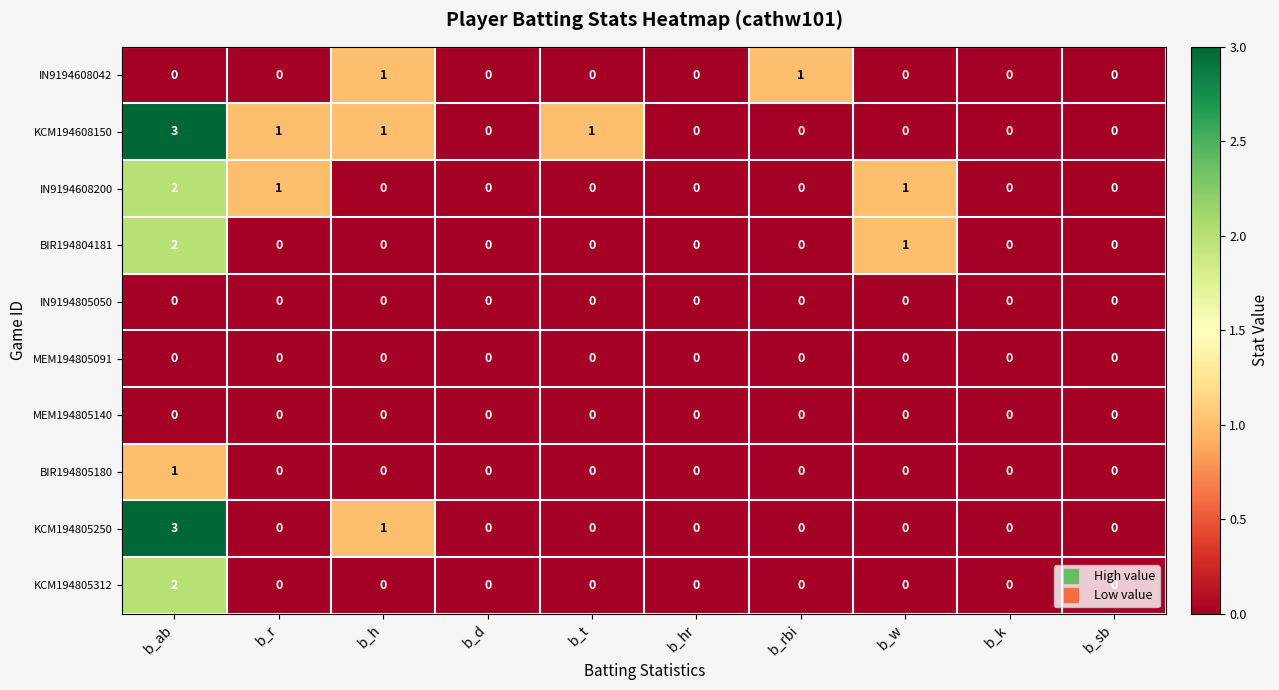

What is the difference between the highest and lowest values at b_ab?

3